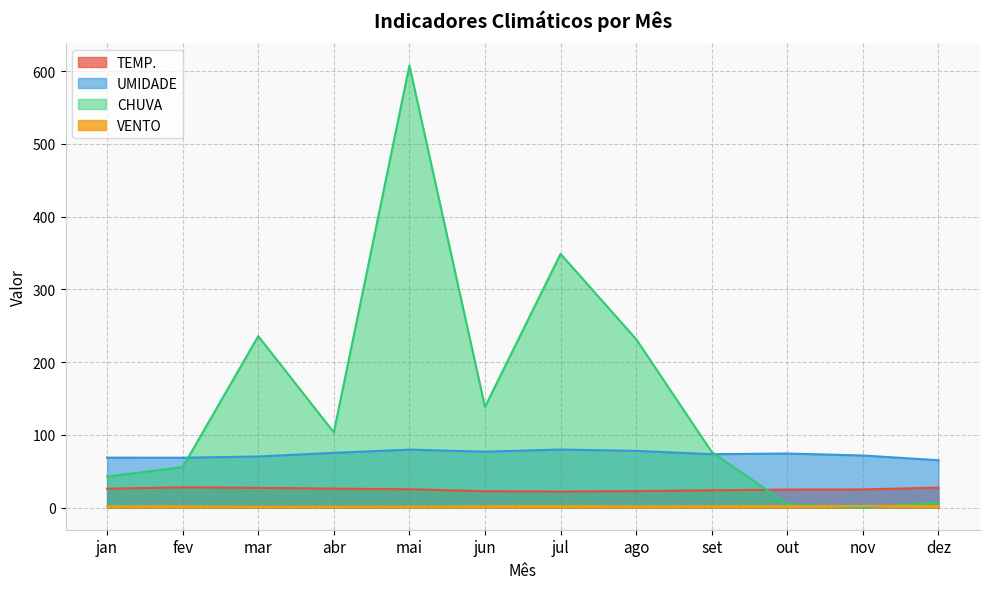

At which label does CHUVA first exceed 103?

mar